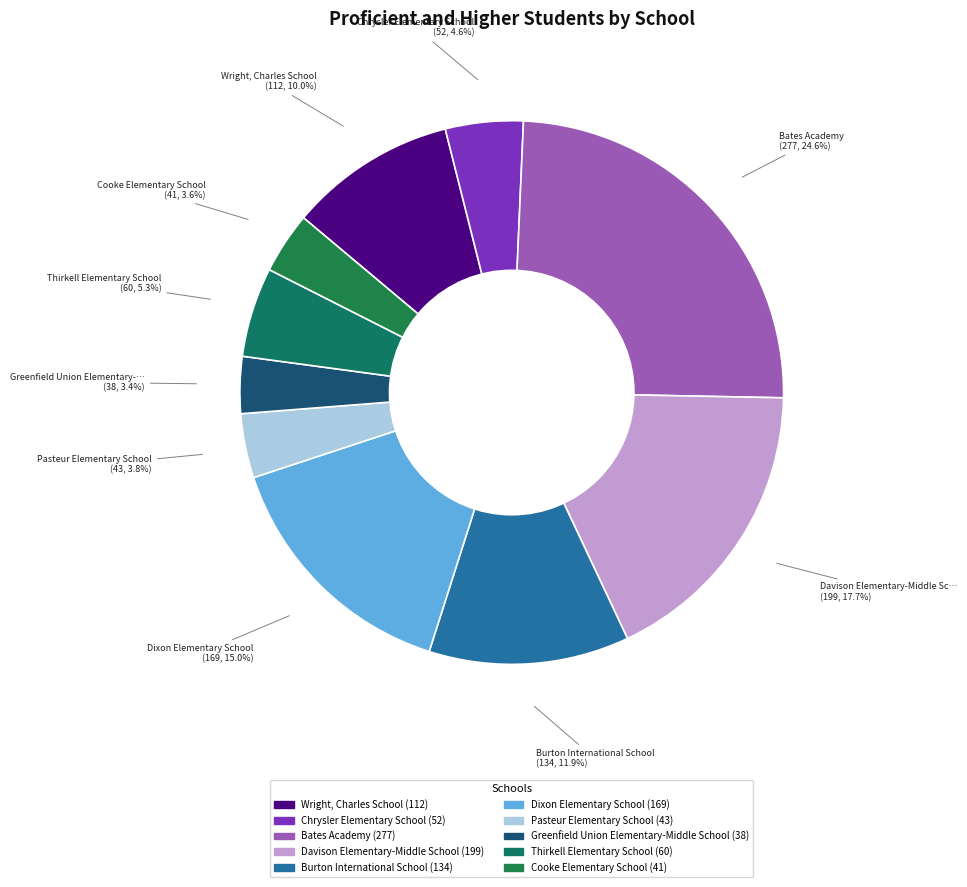

How many slices are in this pie chart?

10